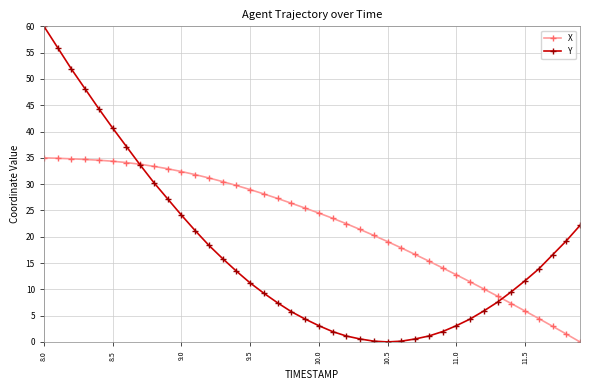

What is the value of the X point at the 13th from the left?

31.2